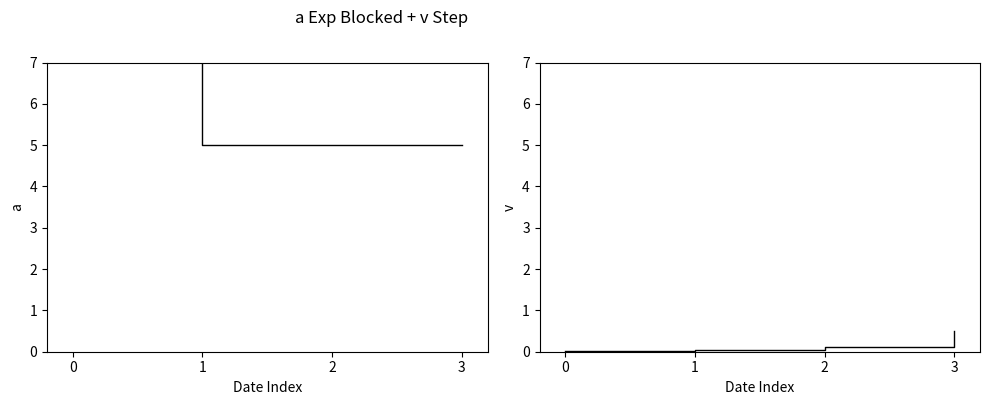

How many lines are shown in the chart?

2